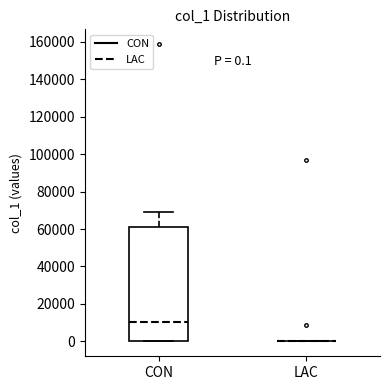

Comparing the boxes themselves (not the whiskers), which one is the tallest?

CON